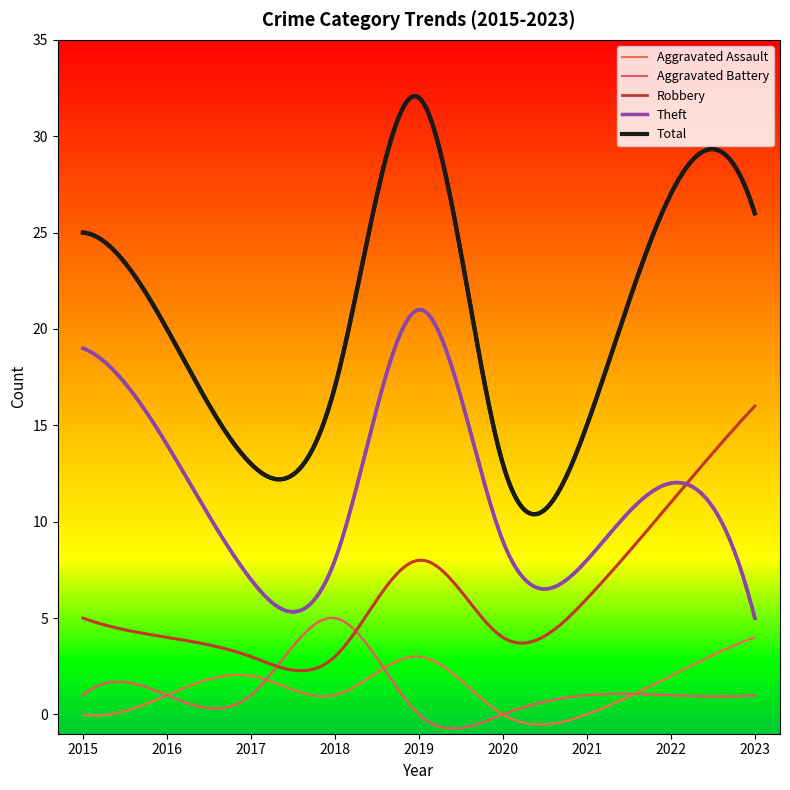

Where do Robbery and Theft first cross each other?

2022 and 2023